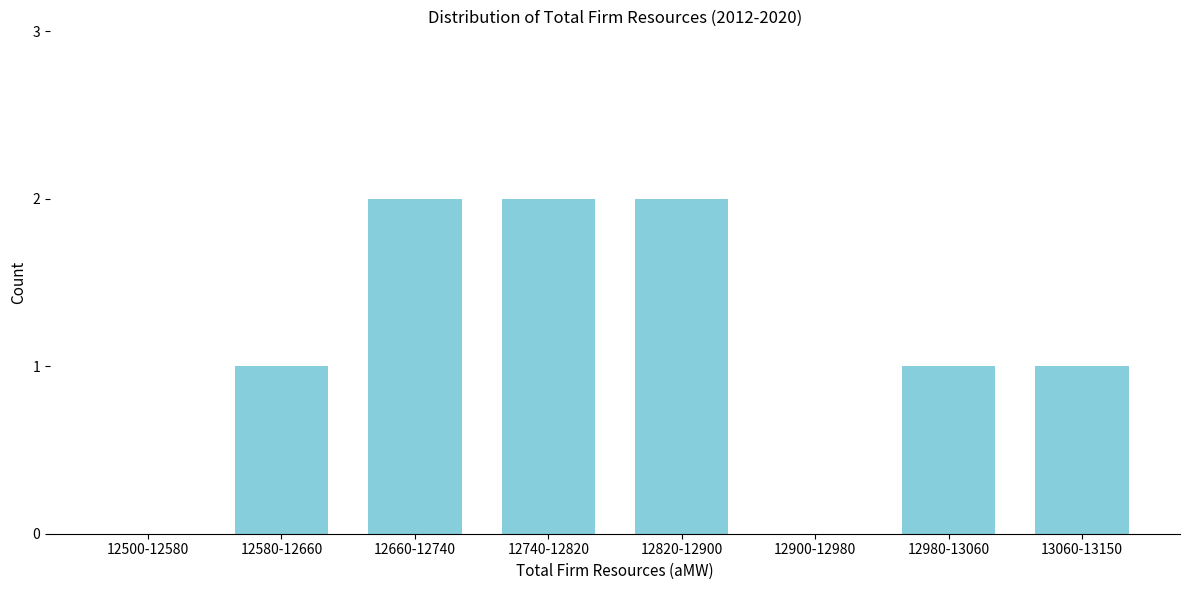

Reading left to right, extract all data points from this chart.

12500-12580=0	12580-12660=1	12660-12740=2	12740-12820=2	12820-12900=2	12900-12980=0	12980-13060=1	13060-13150=1